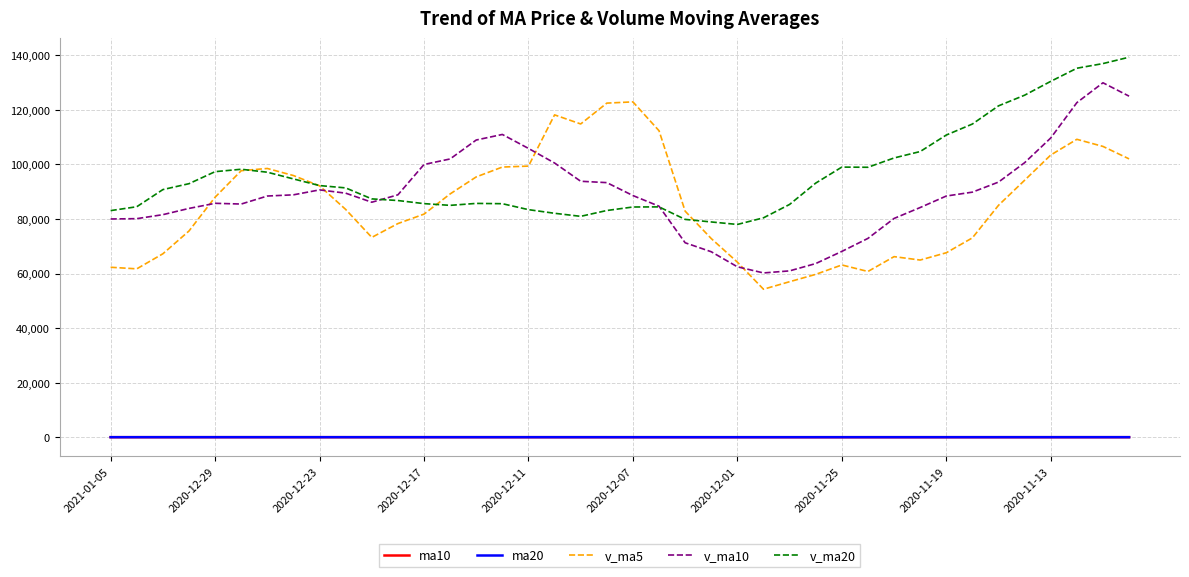

True or false: v_ma20 and ma20 cross at least once.

False